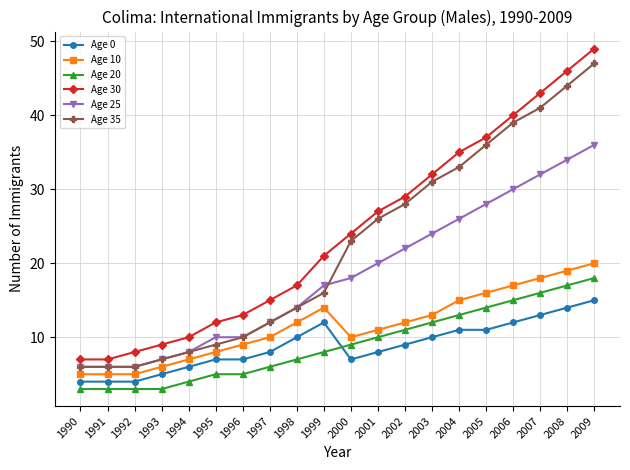

Which category has the highest value across all series?

2009